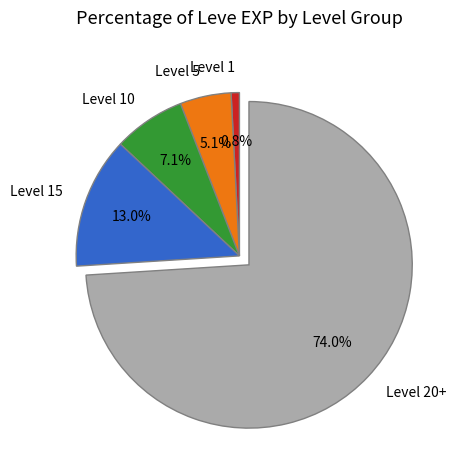

Rank the categories by value from highest to lowest.

Level 20+, Level 15, Level 10, Level 5, Level 1